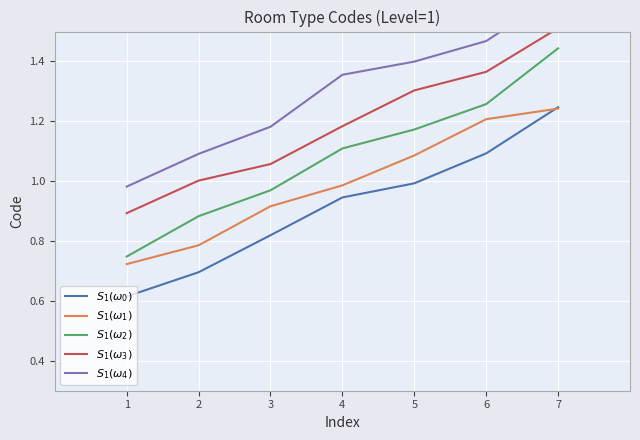

At which category is the sum across all series the highest?

7